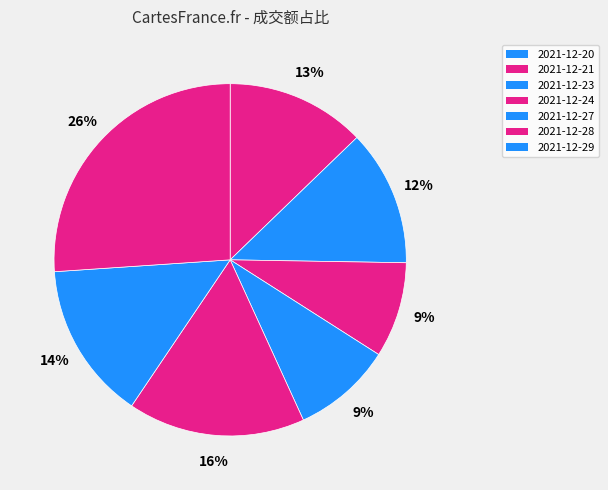

Do 2021-12-21 and 2021-12-28 together represent more than half of the pie?

No